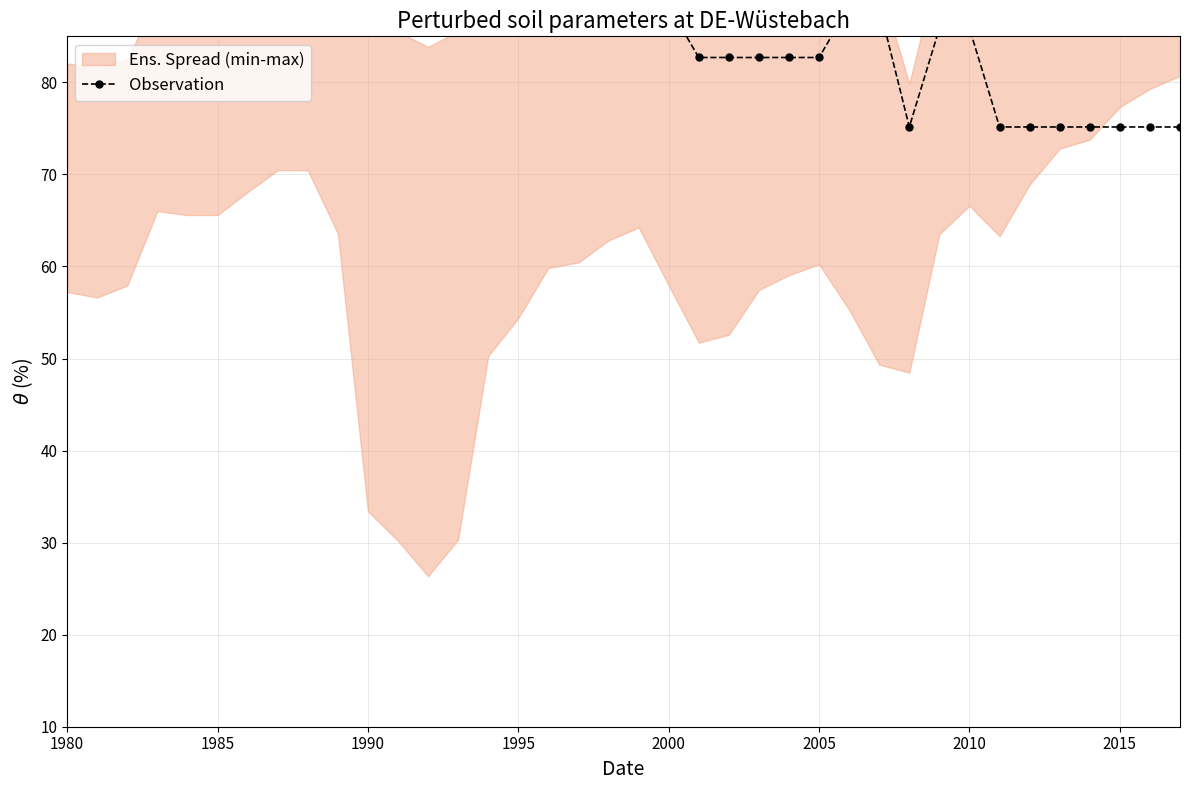

What is the average value?

84.5